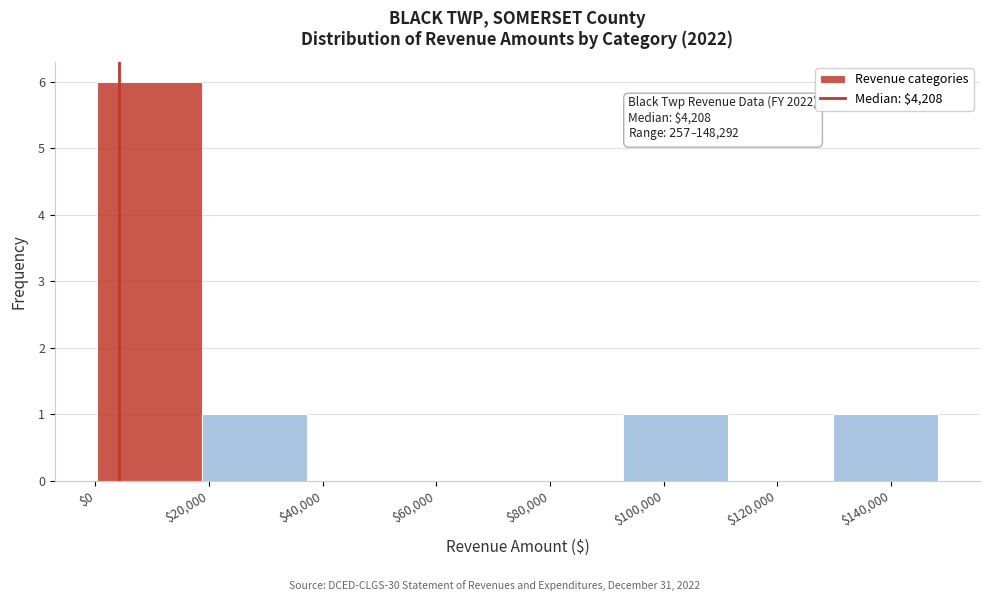

Which range on the x-axis has the tallest bar?

0 to 18000